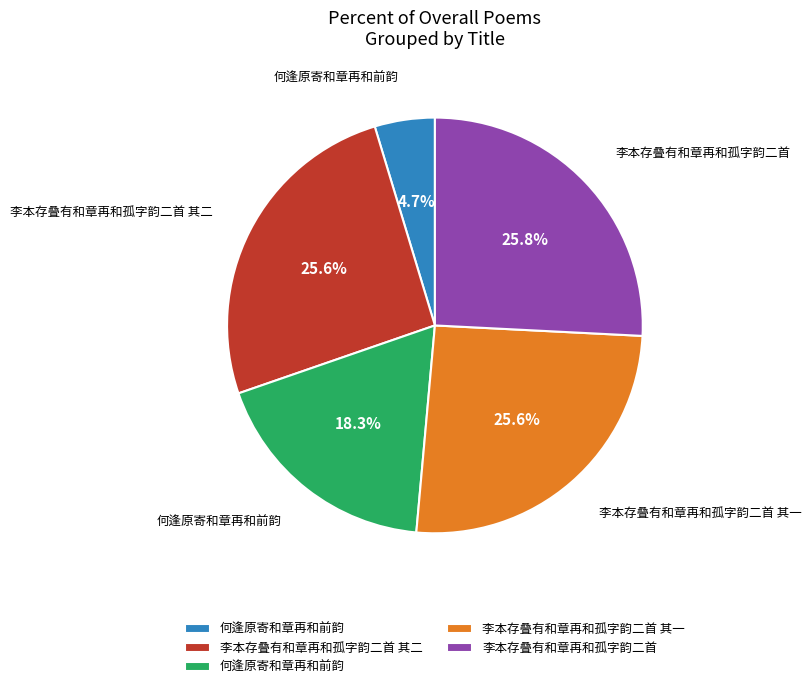

Is there any slice that represents more than half of the pie?

No